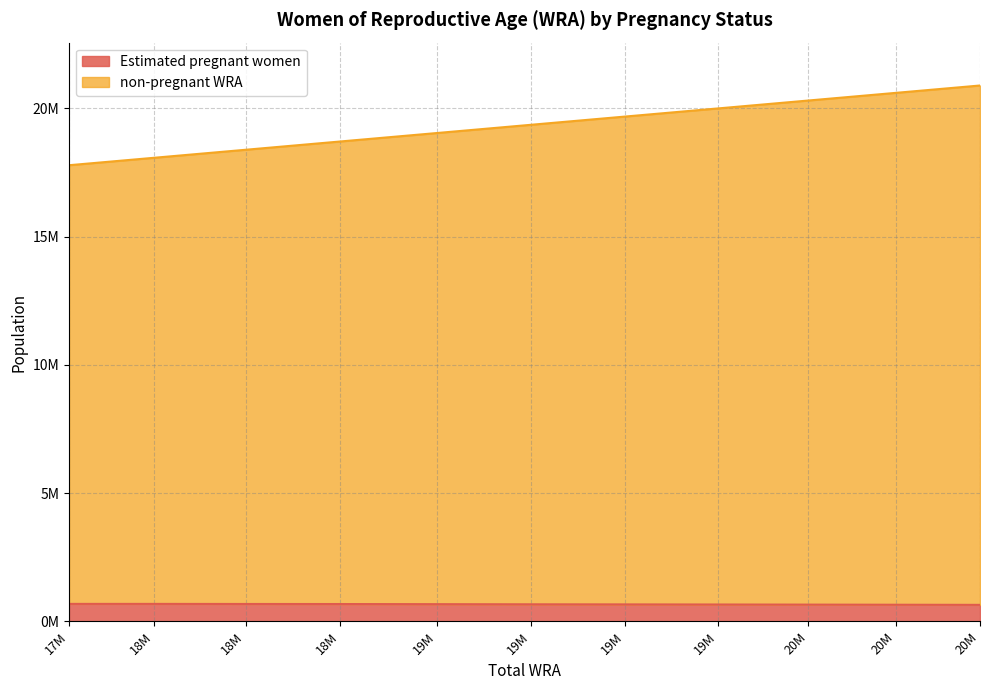

What is the maximum value for Estimated pregnant women?

685238.4